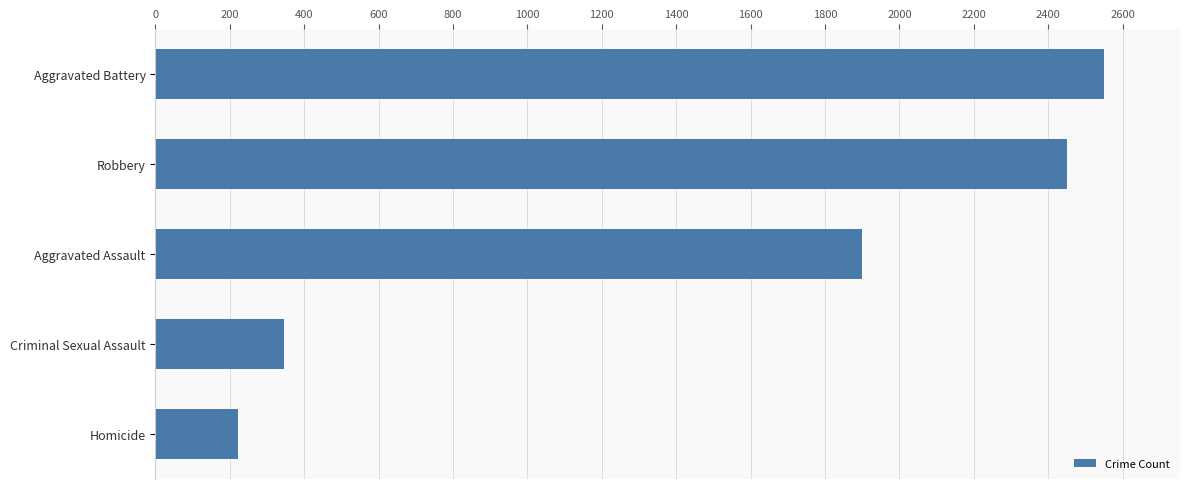

Which has a higher value, Aggravated Assault or Criminal Sexual Assault?

Aggravated Assault